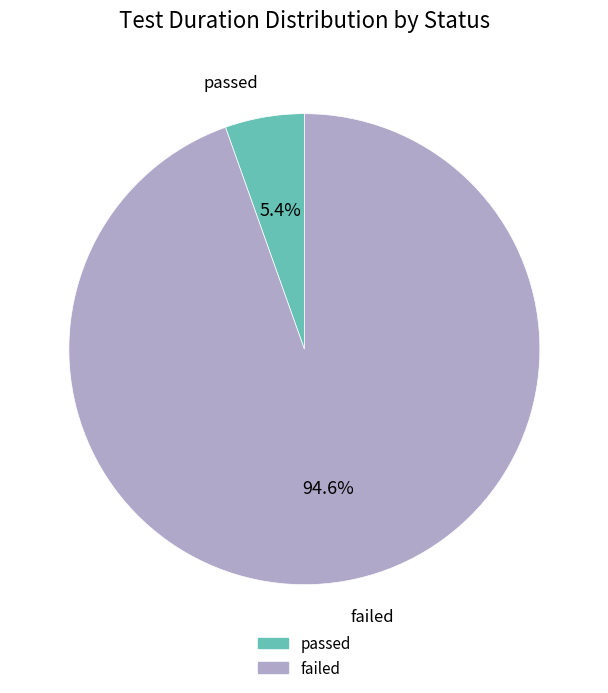

Is there any slice that represents more than half of the pie?

Yes